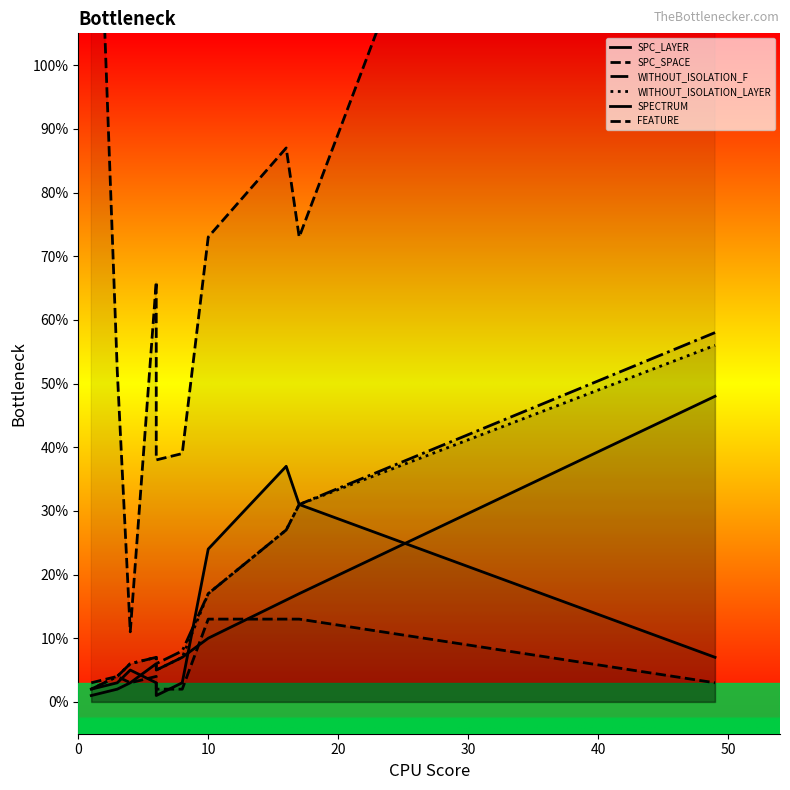

True or false: WITHOUT_ISOLATION_LAYER and WITHOUT_ISOLATION_F intersect in this chart.

False